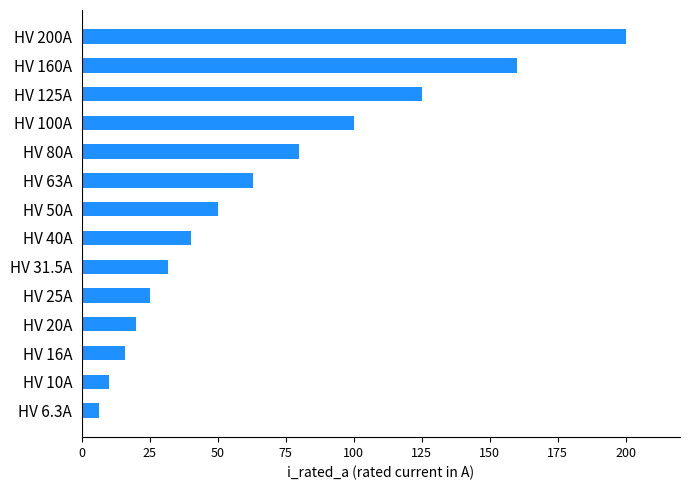

Reading bottom to top, list all the values displayed in this chart.

6.3	10.0	16.0	20.0	25.0	31.5	40.0	50.0	63.0	80.0	100.0	125.0	160.0	200.0